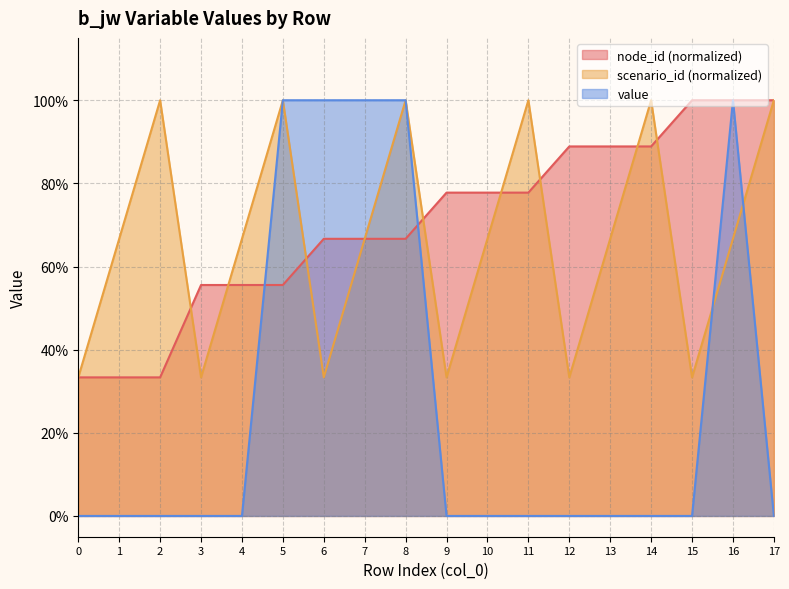

Which series ends up on top after the final intersection of scenario_id and node_id?

node_id